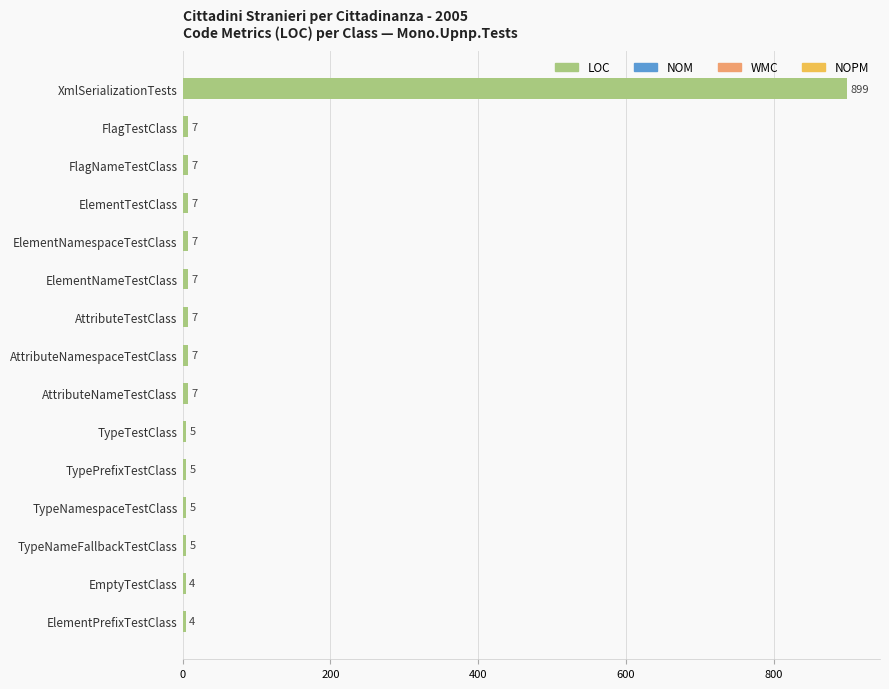

What is the sum of the values at TypePrefixTestClass and ElementPrefixTestClass?

9